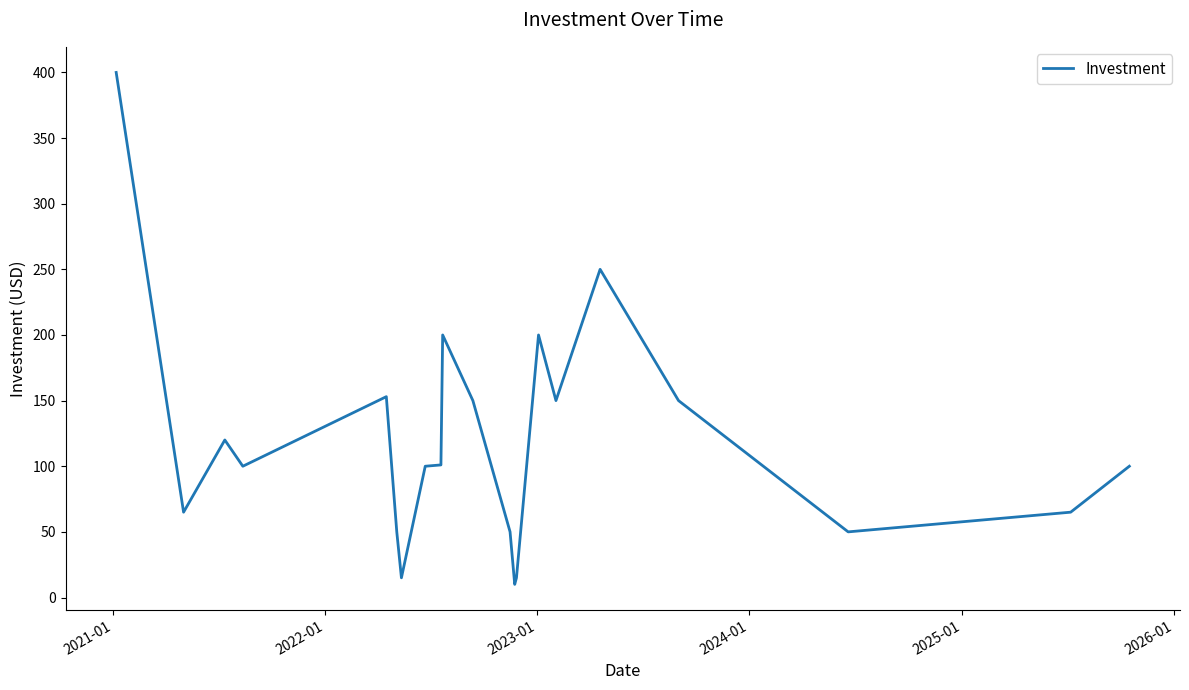

What is the difference between the maximum and minimum values?

390